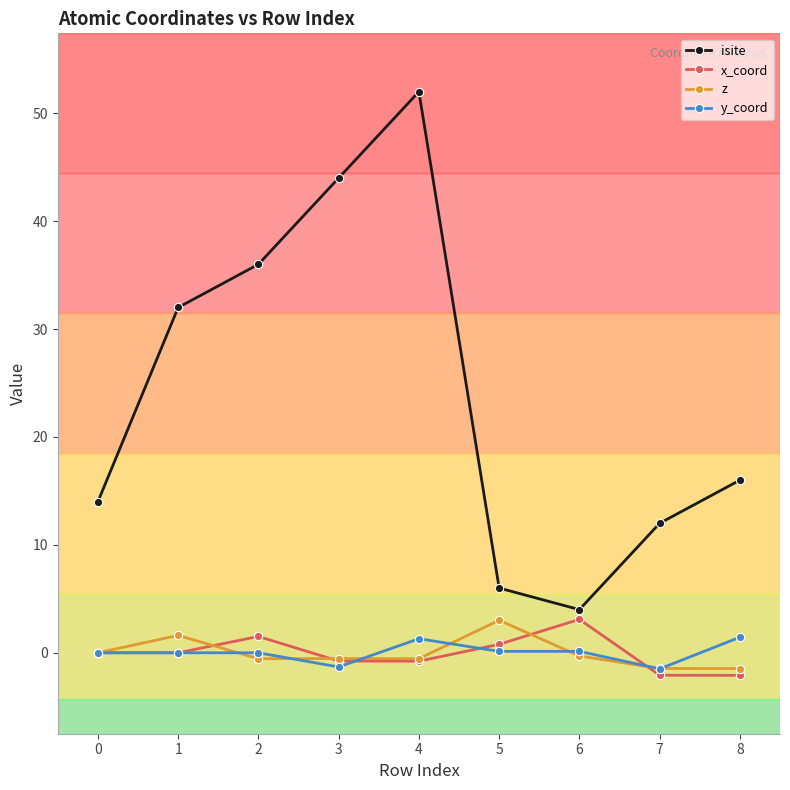

At which category is the sum across all series the highest?

4